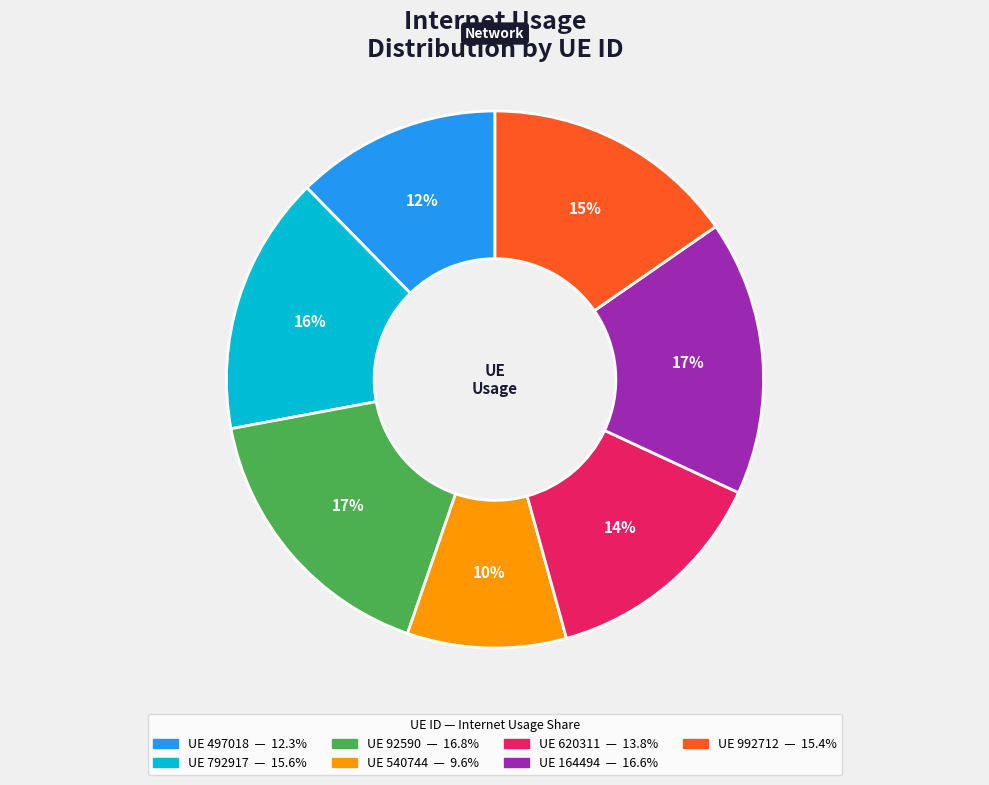

Does any single category account for the majority?

No